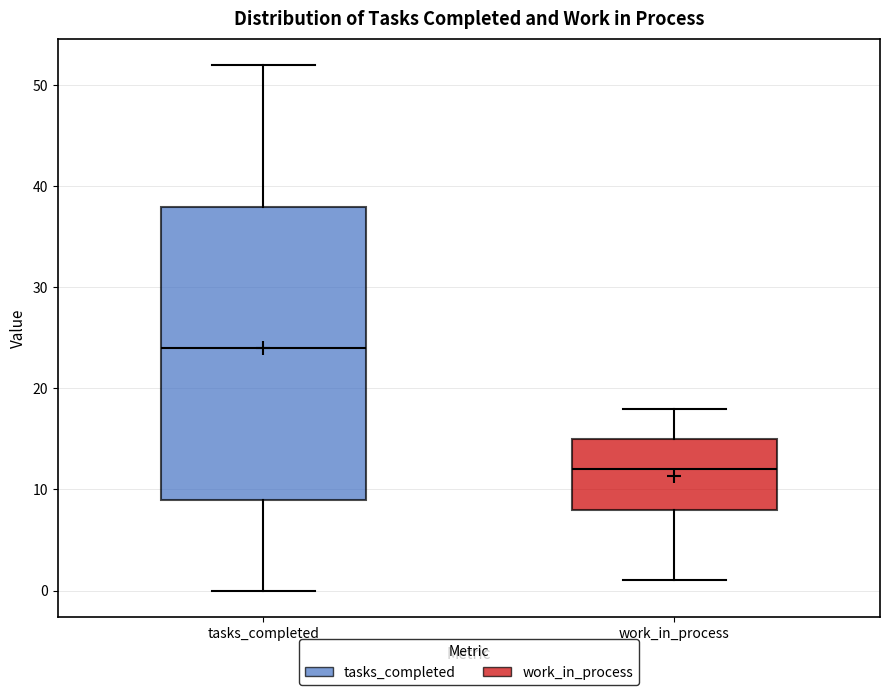

Which box has the lowest median line?

work_in_process